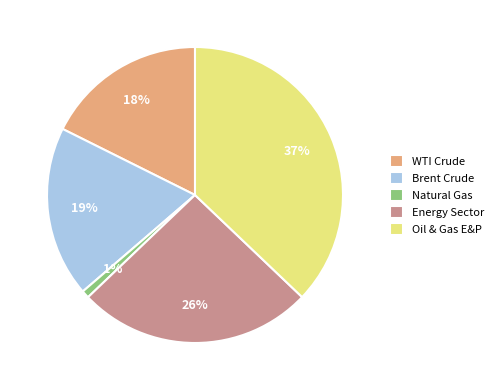

How many segments does this pie chart have?

5